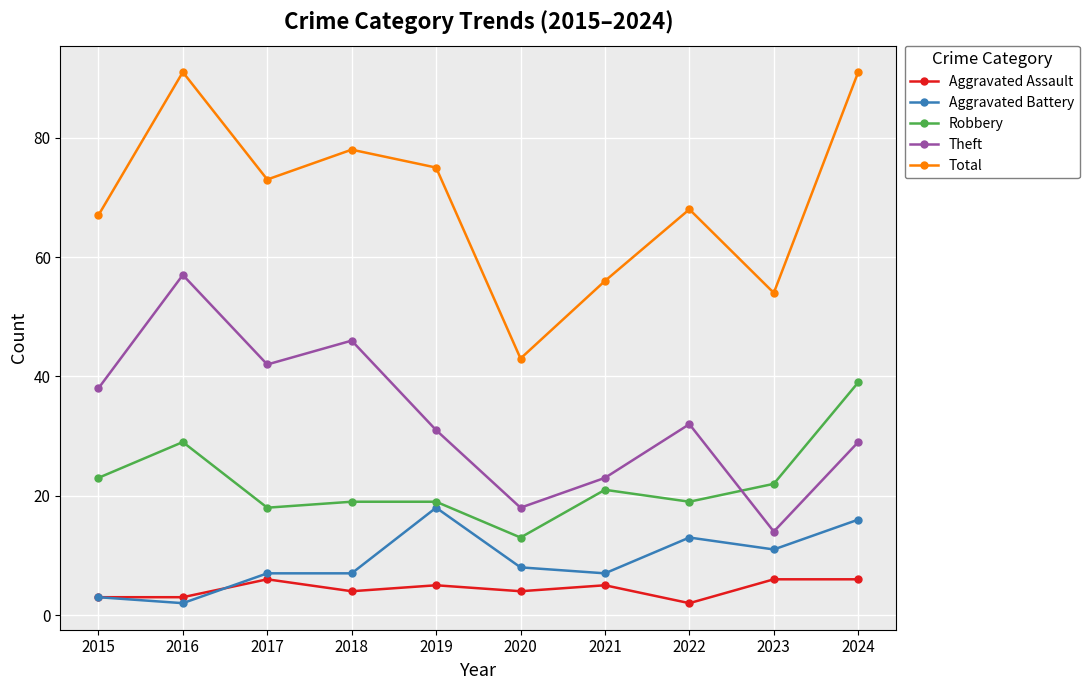

The Theft series shows 18 at 2020. True or false?

True